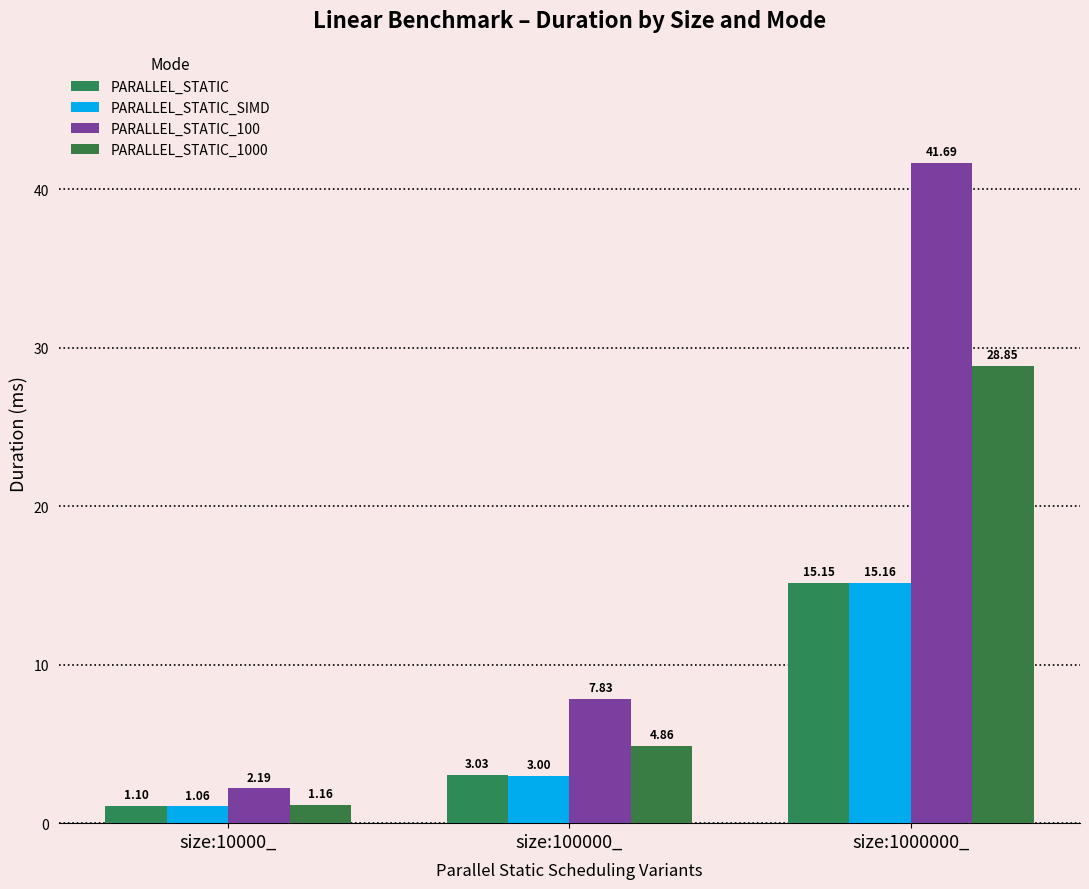

What is the sum of the PARALLEL_STATIC values at size:10000_ and size:100000_?

4.1